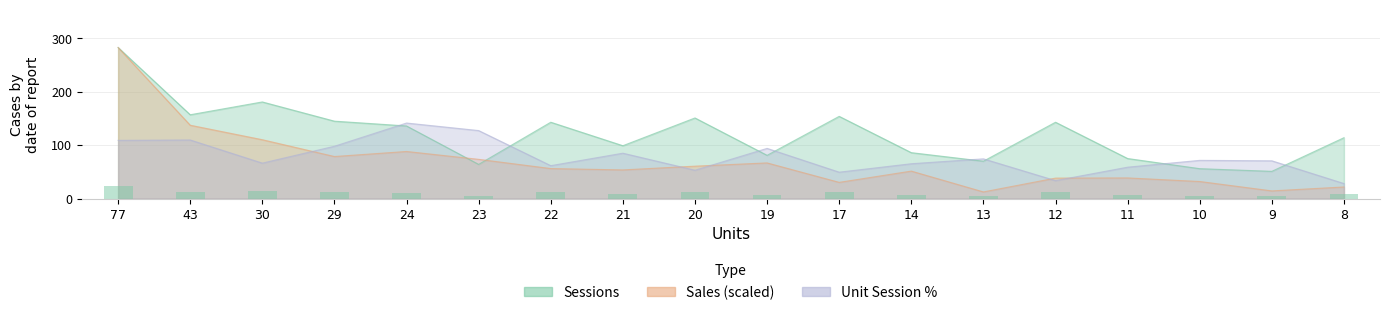

At how many categories does at least one series exceed 56?

18